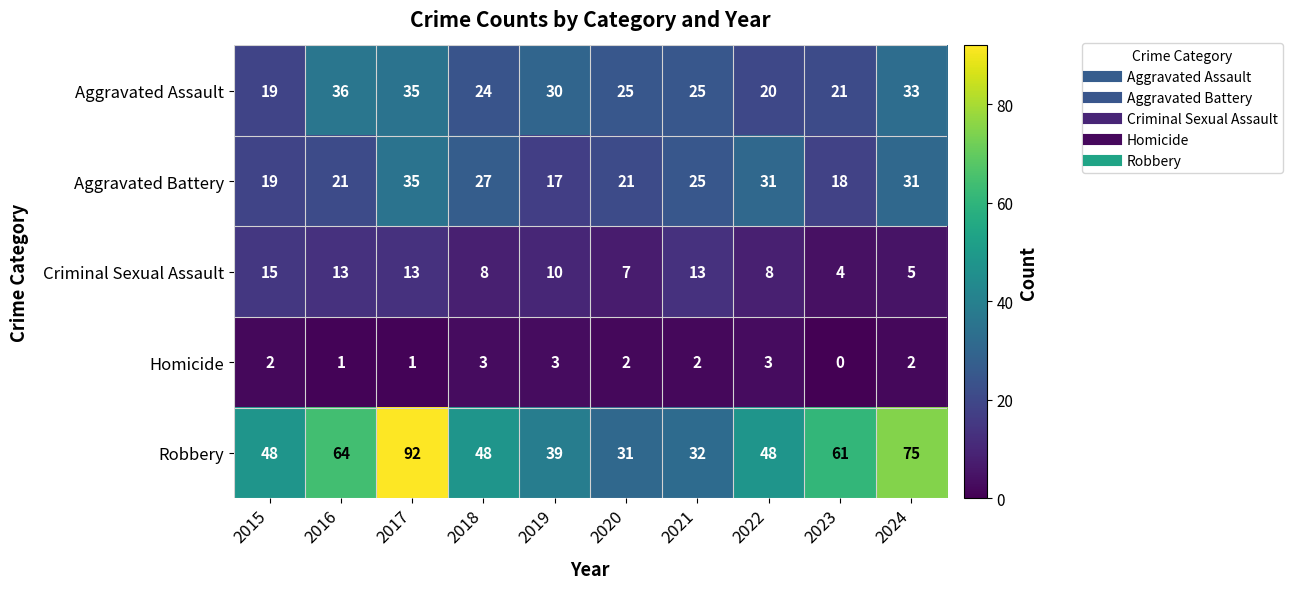

What is the maximum value shown in the chart?

92